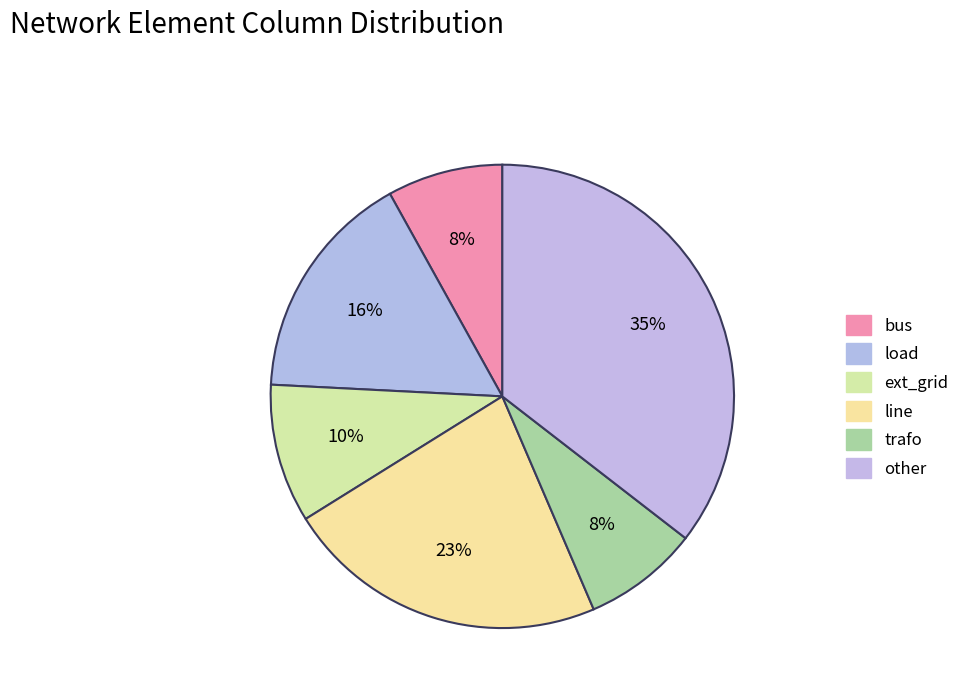

Count the number of slices in the pie.

6